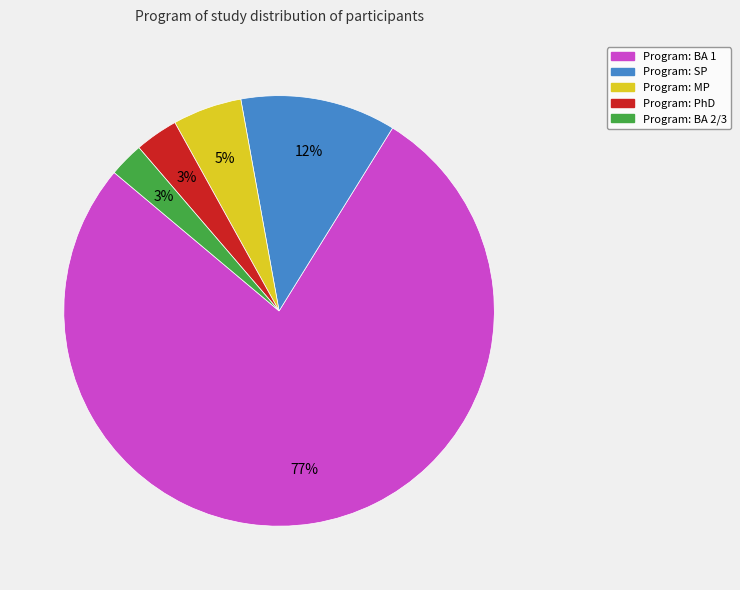

To the nearest percent, what is the average slice percentage?

20%